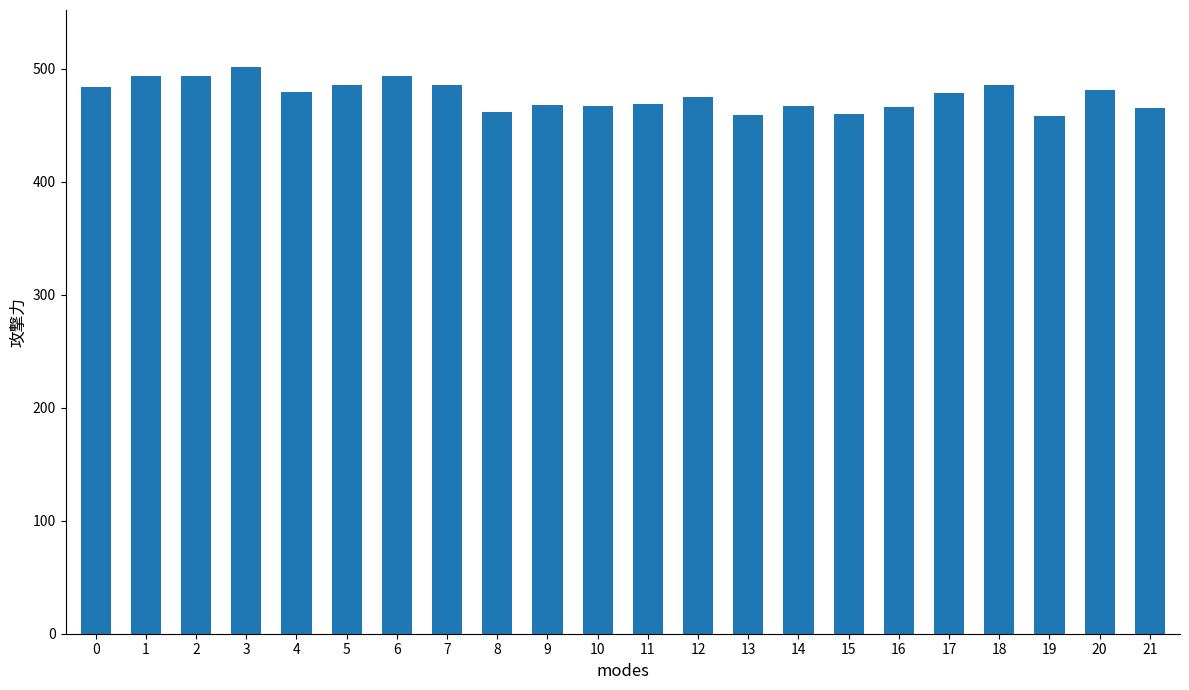

What is the ratio of the value at 20 to the value at 19?

1.1